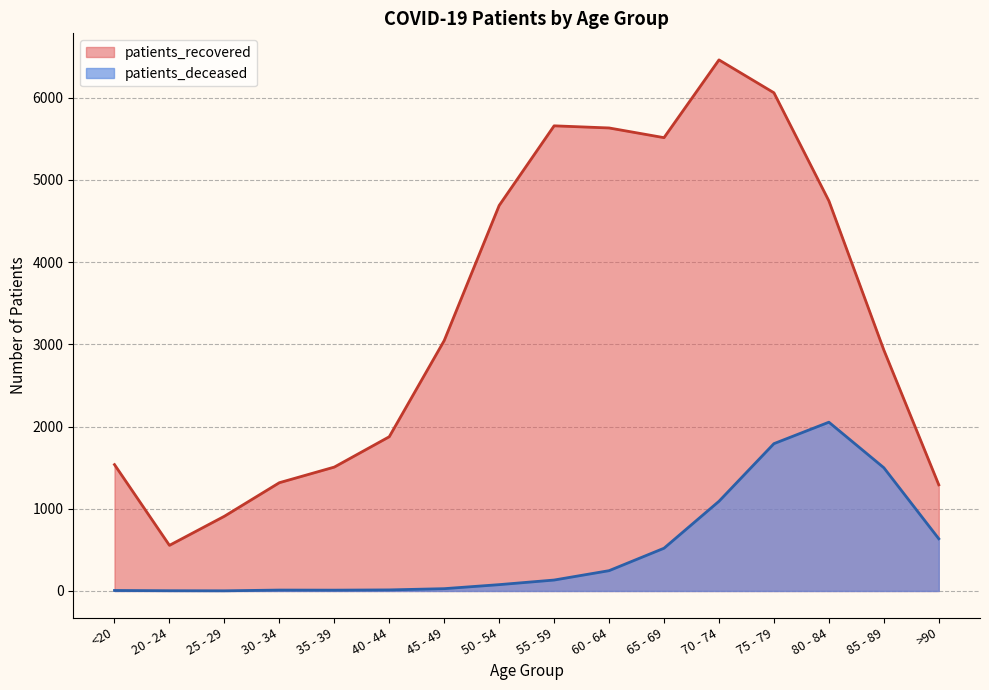

How many interior local valleys does the patients_recovered series have?

2